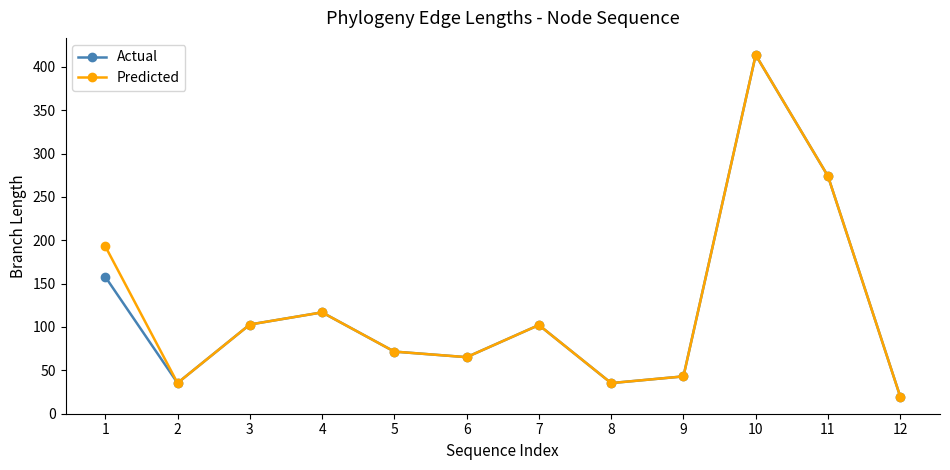

Between 1 and 9, which series saw the biggest shift?

Predicted